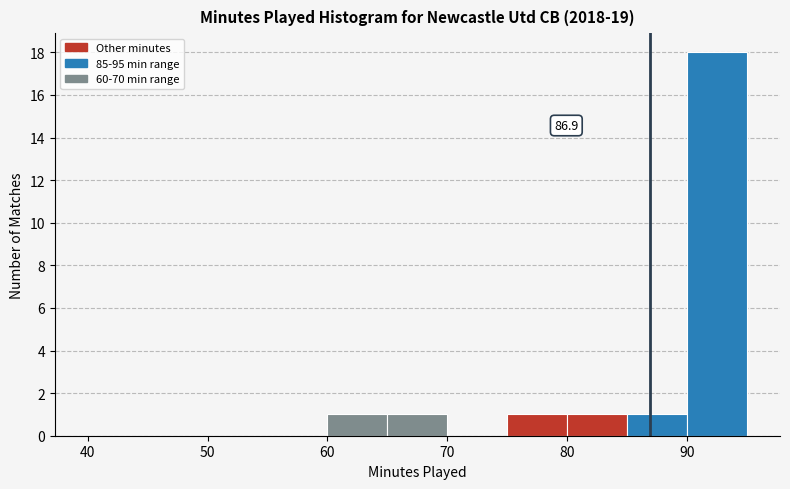

Which range on the x-axis has the tallest bar?

90 to 95